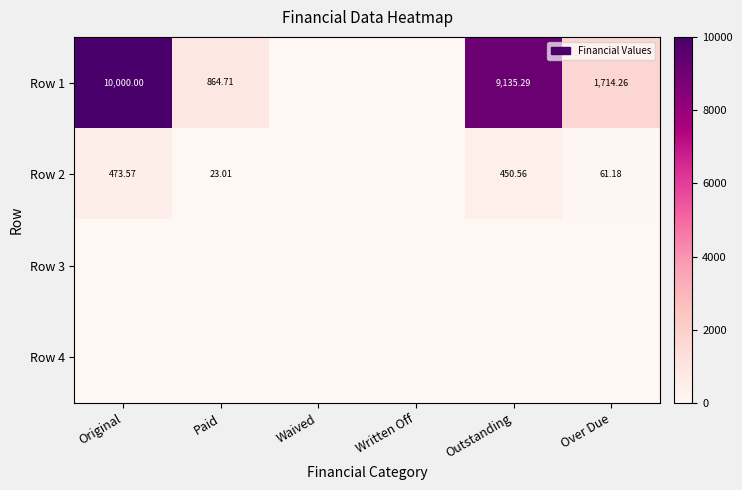

The value of Row 1 at Paid is 864.7. True or false?

True